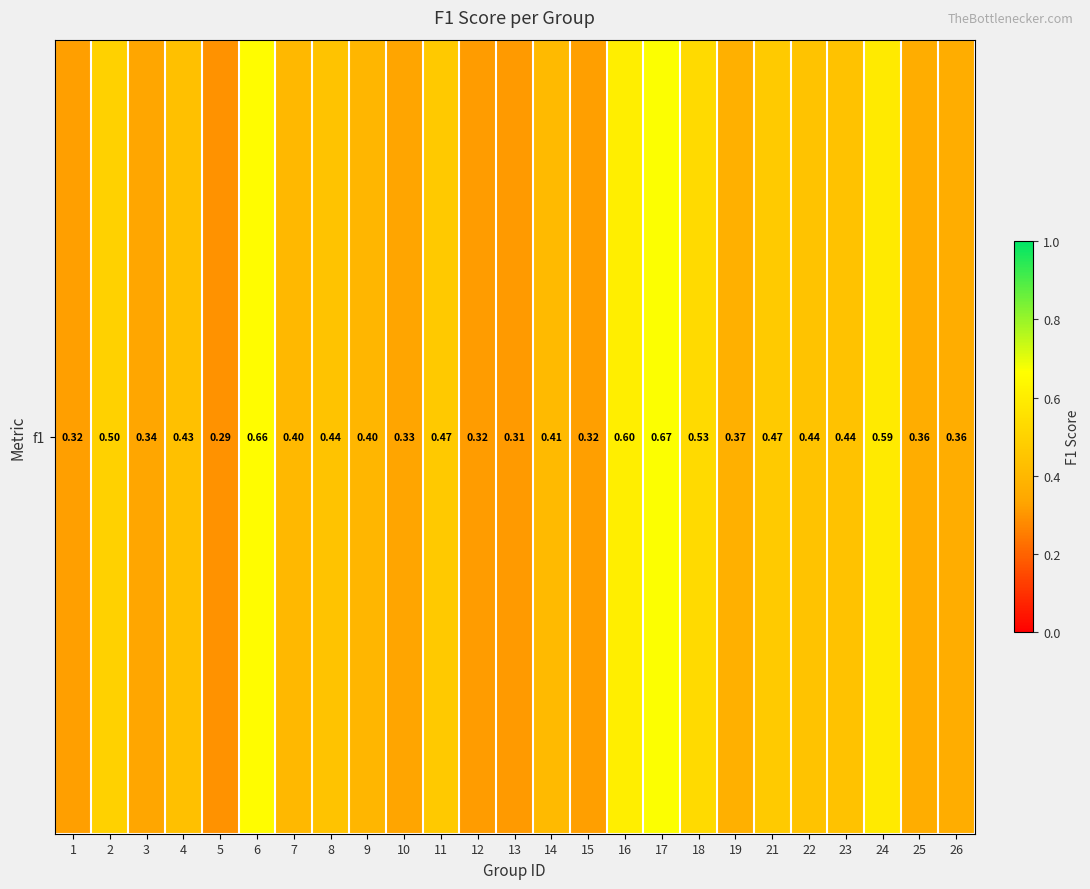

True or false: the data shows 0.5 at 15.

False